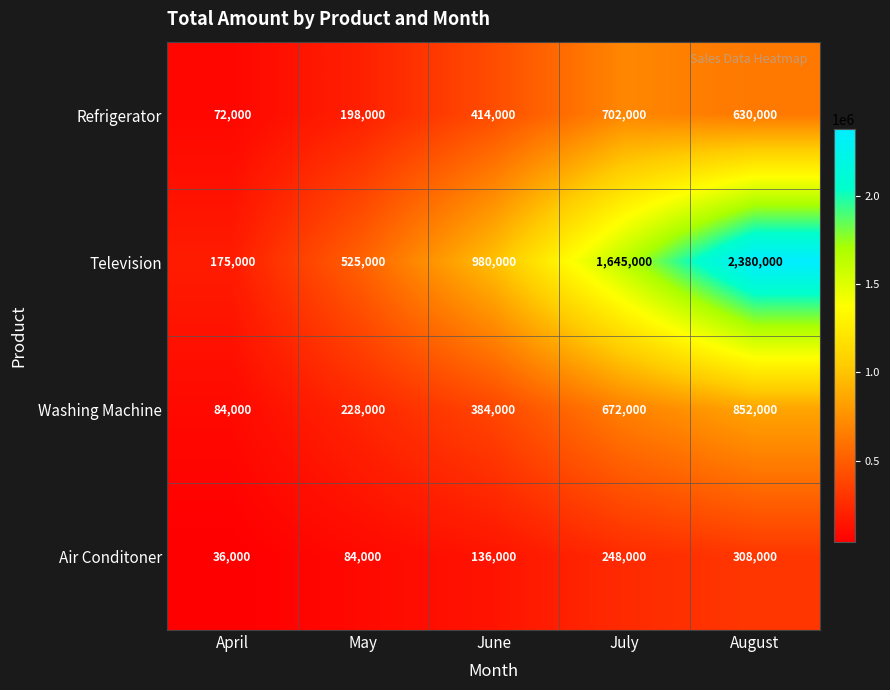

The value of Television at May is 525000. True or false?

True